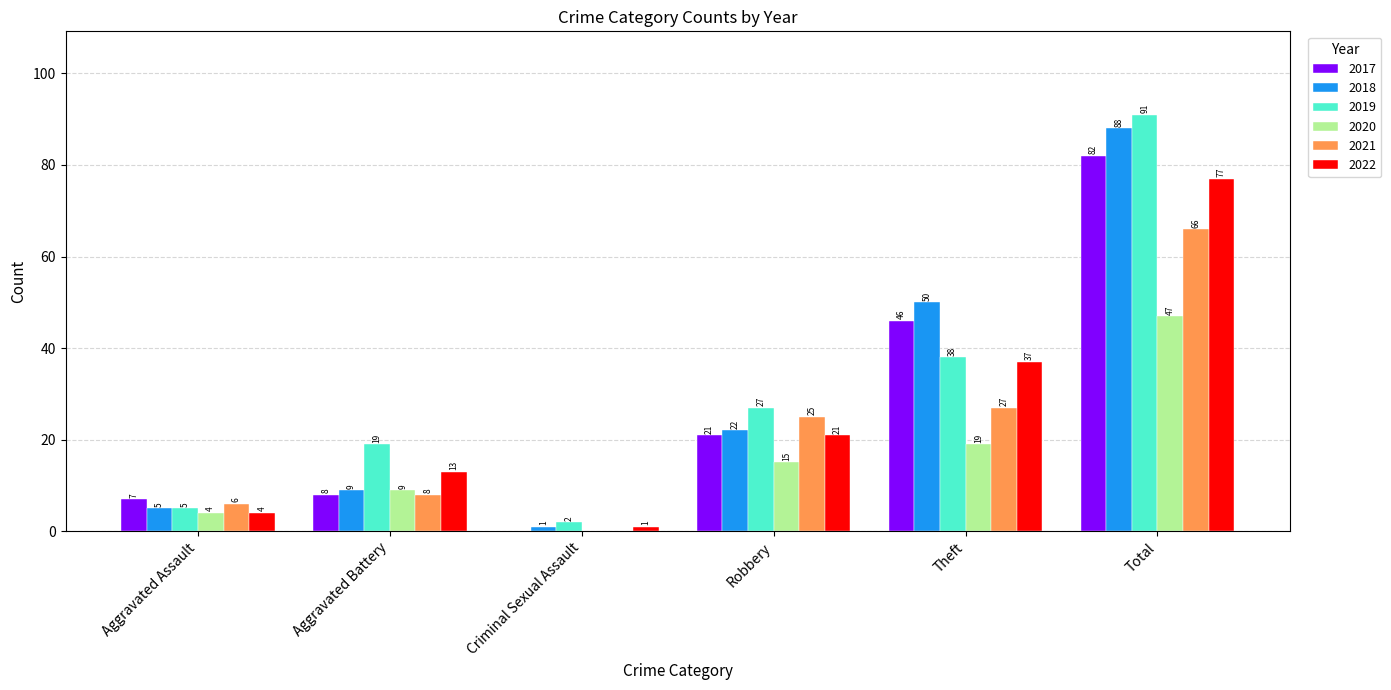

Does the chart contain stacked bars?

No